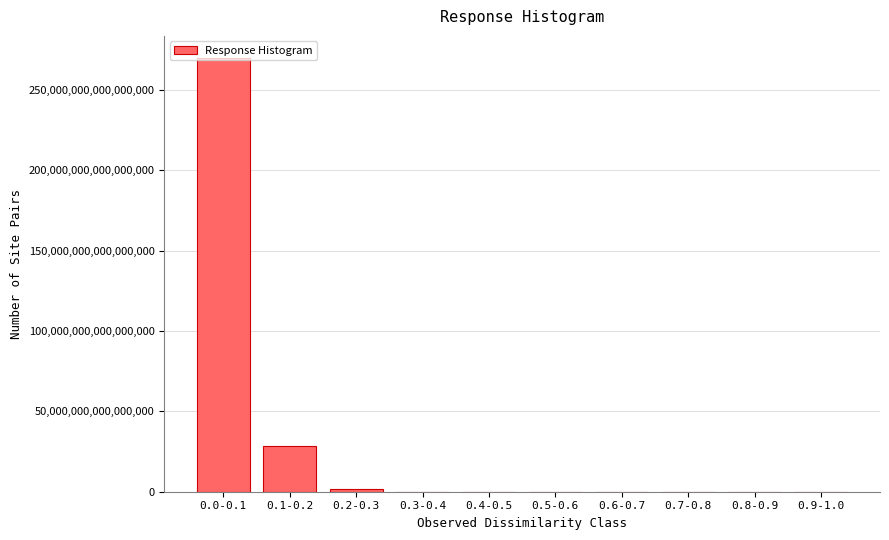

Which category has the highest value across all series?

0.0-0.1